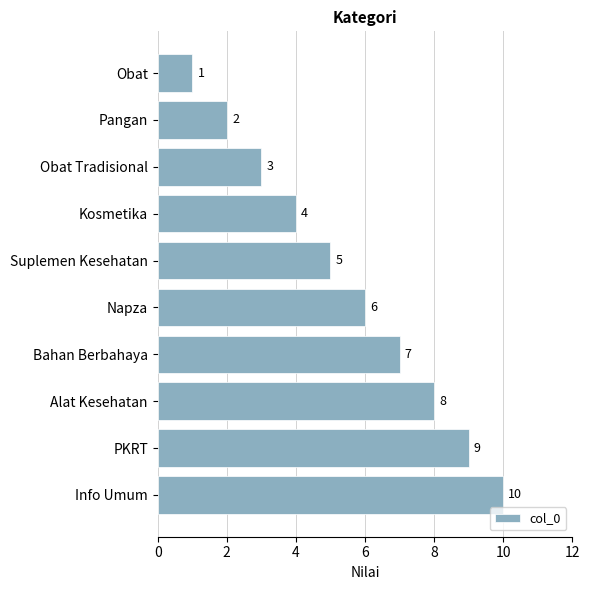

Approximately how many times larger is the value at Pangan compared to Obat Tradisional?

0.7